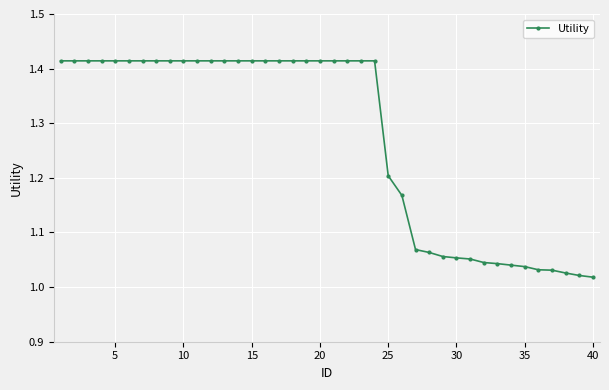

What is the difference between the second highest and minimum values?

0.4